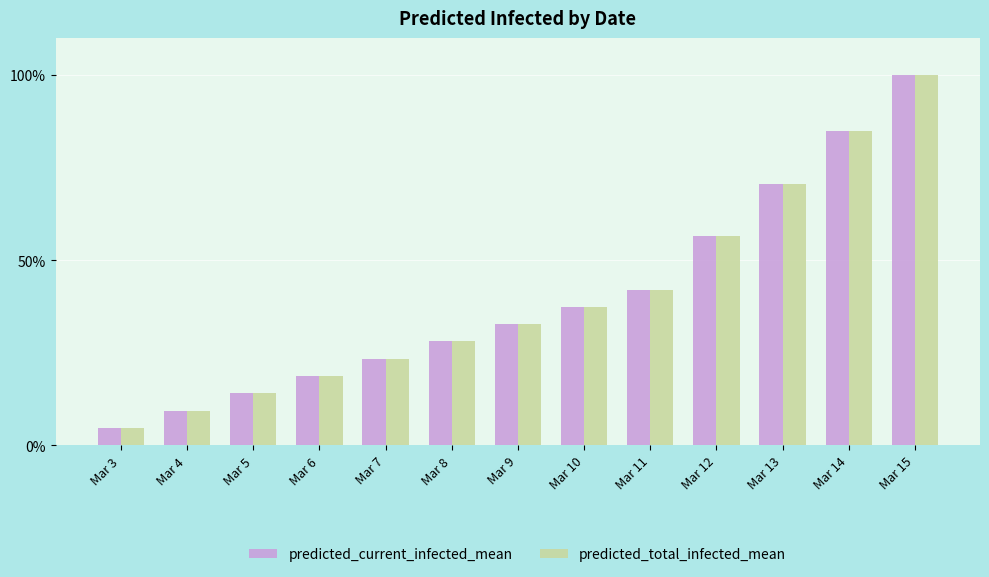

At which label does predicted_current_infected_mean first exceed 32?

Mar 9